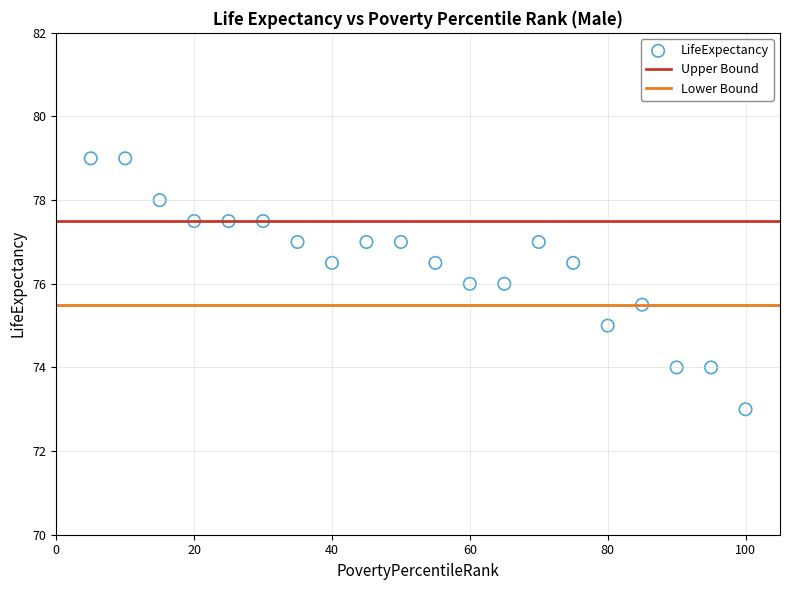

What is the range of X values (max minus min)?

95.0